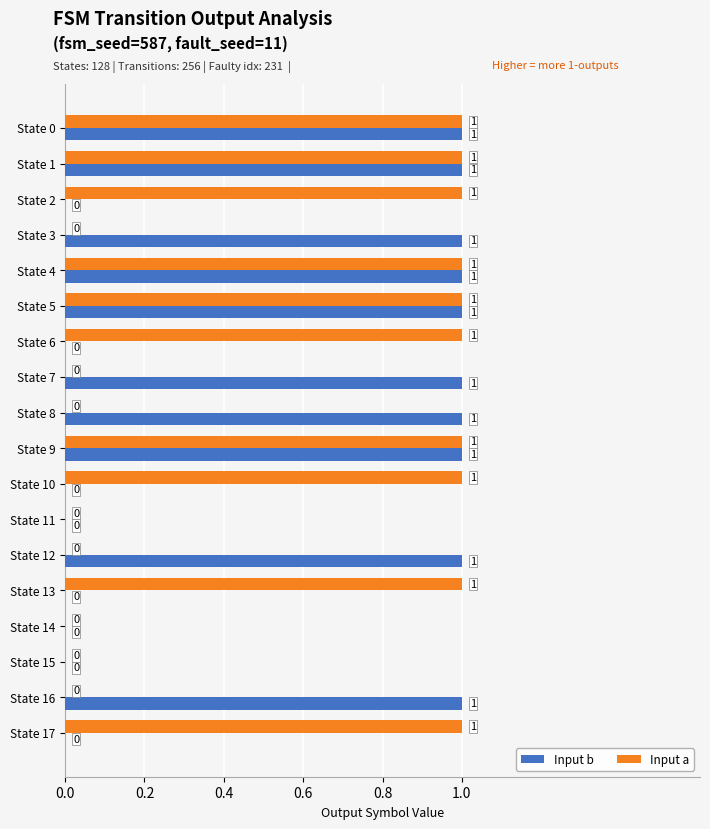

True or false: Input a has a value of -1 at State 16.

False